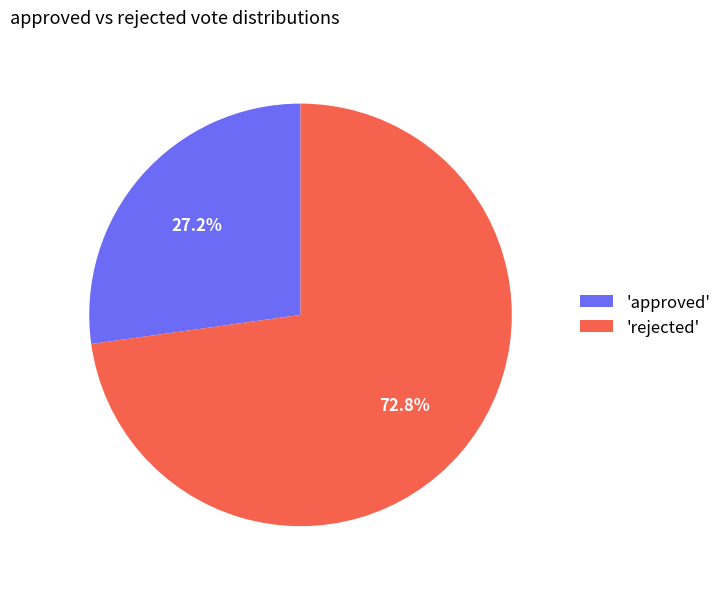

Count the number of slices in the pie.

2